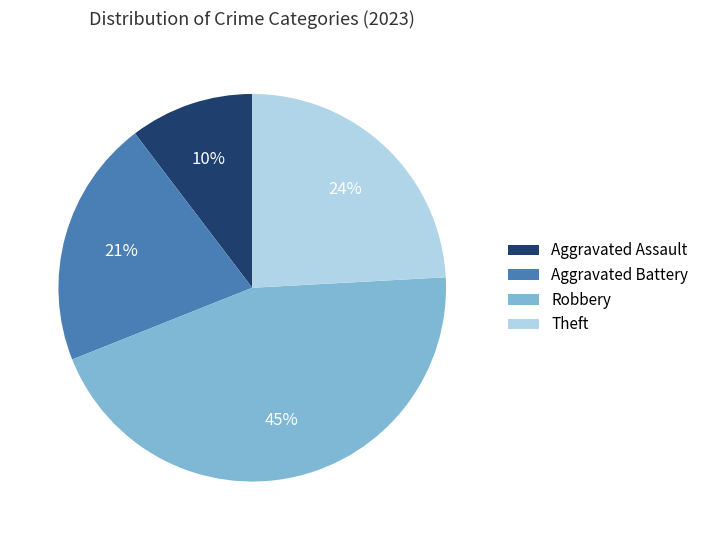

Is Aggravated Battery the majority of the pie?

No